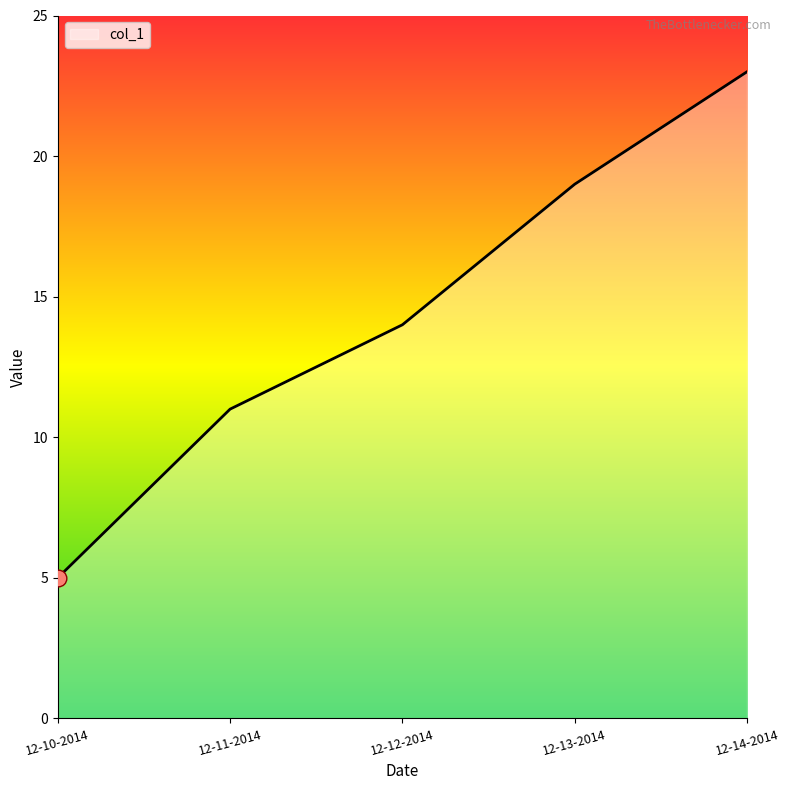

What is the sum of the values at 12-13-2014 and 12-11-2014?

30